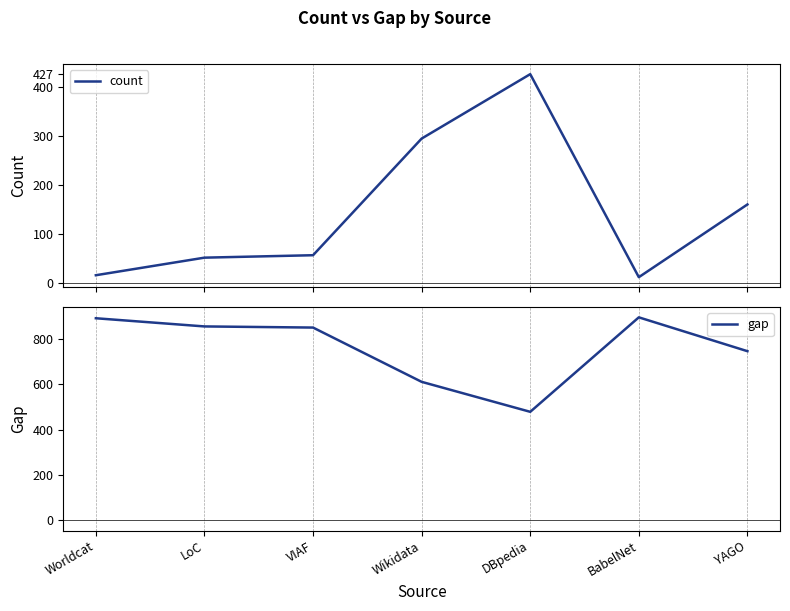

True or false: count and gap cross at least once.

False